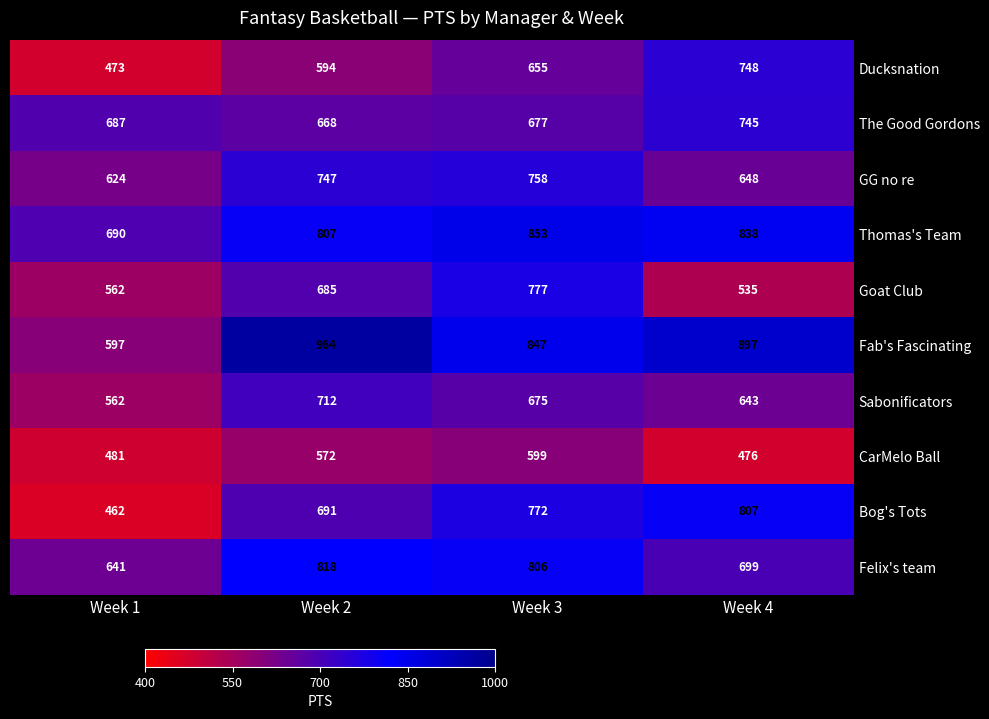

Where does the Sabonificators series first go above 675?

Week 2